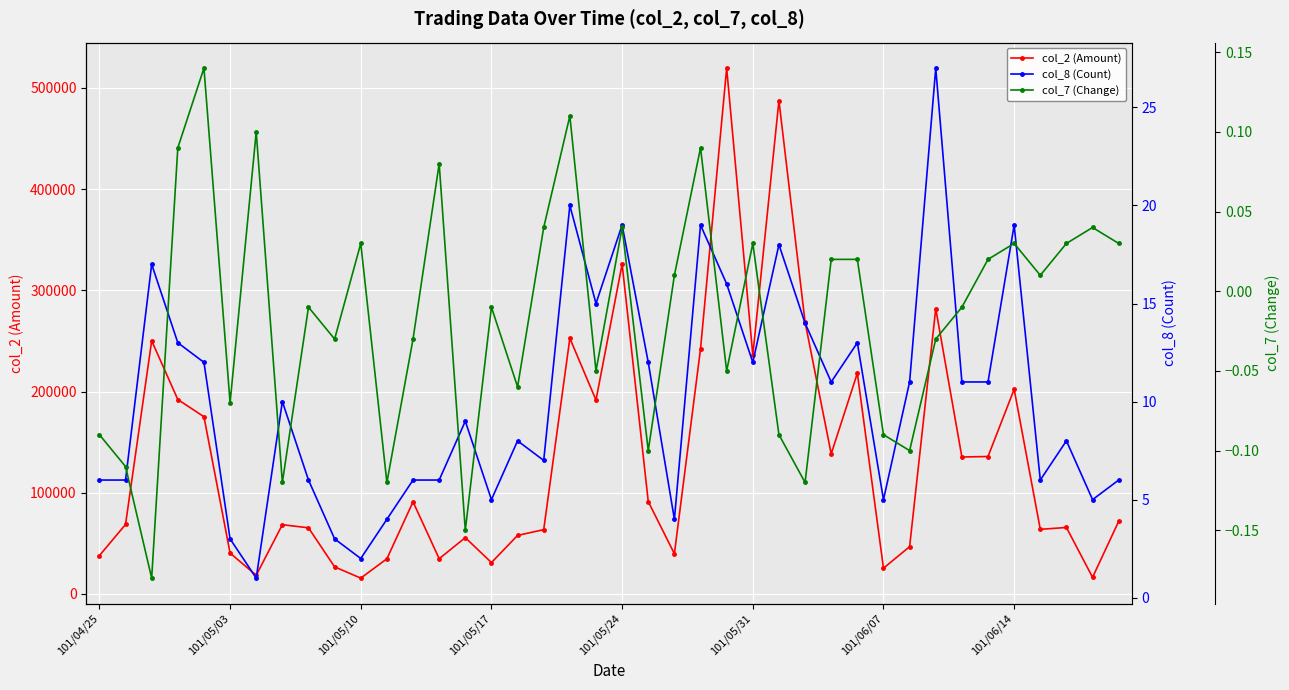

True or false: col_7 (Change) and col_8 (Count) intersect in this chart.

False